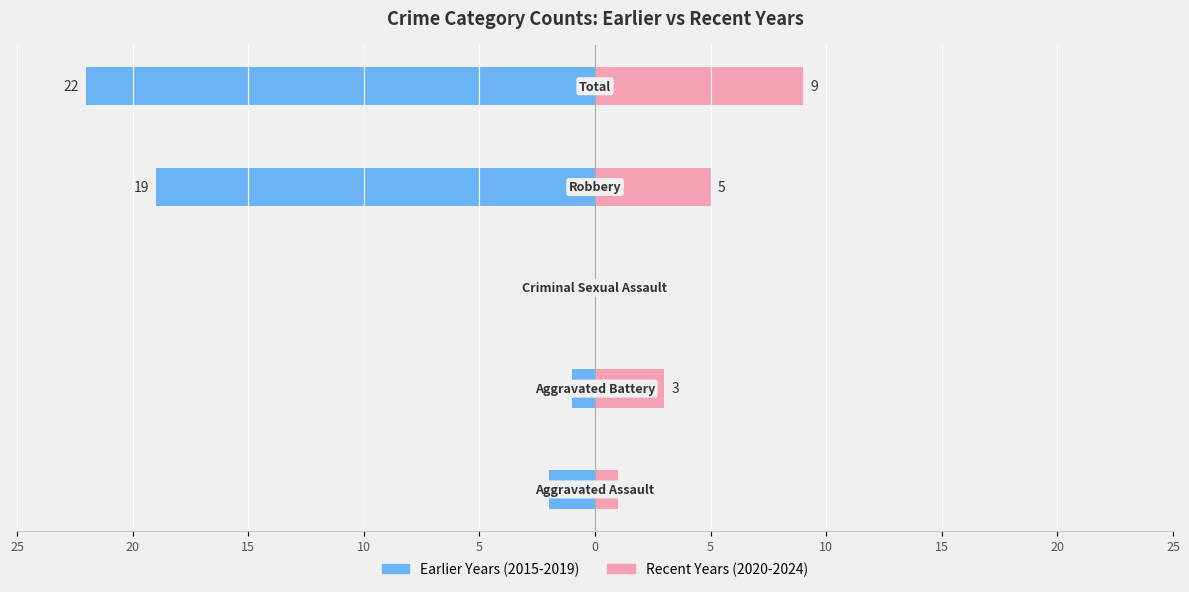

How many distinct data groups are displayed?

2